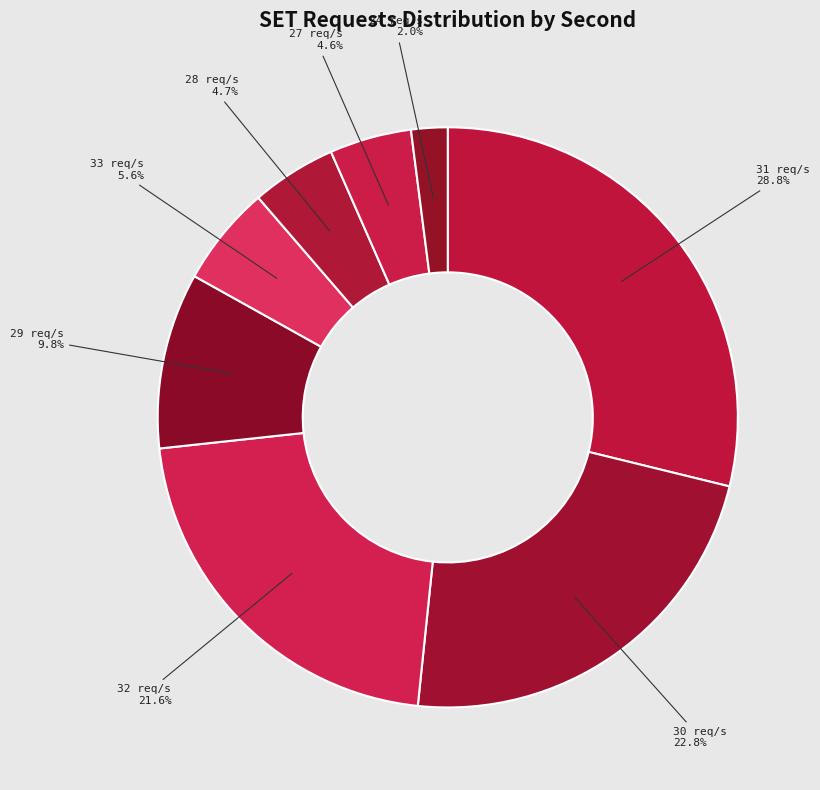

How many slices are in this pie chart?

8